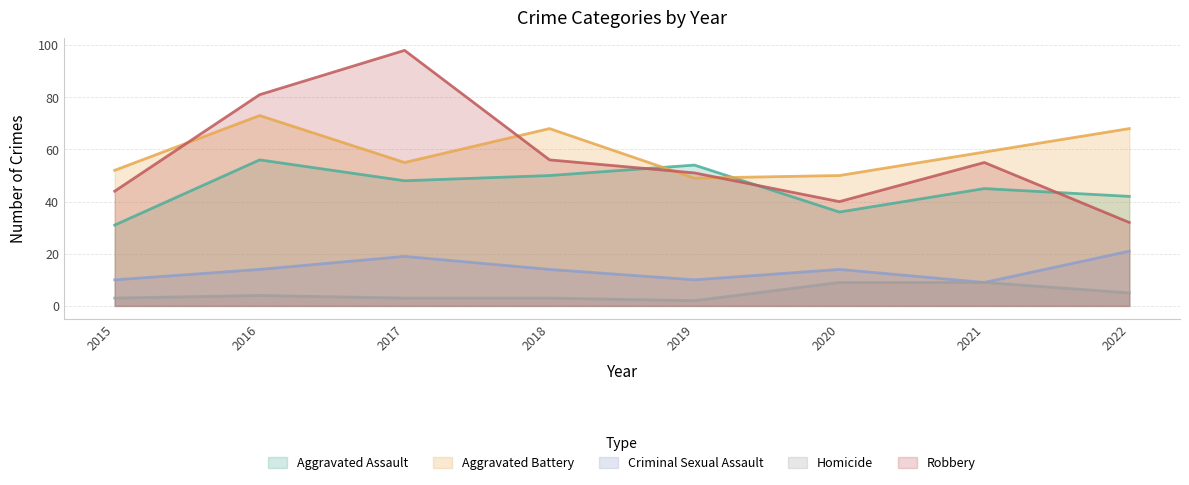

True or false: Criminal Sexual Assault has a value of 14 at 2016.

True